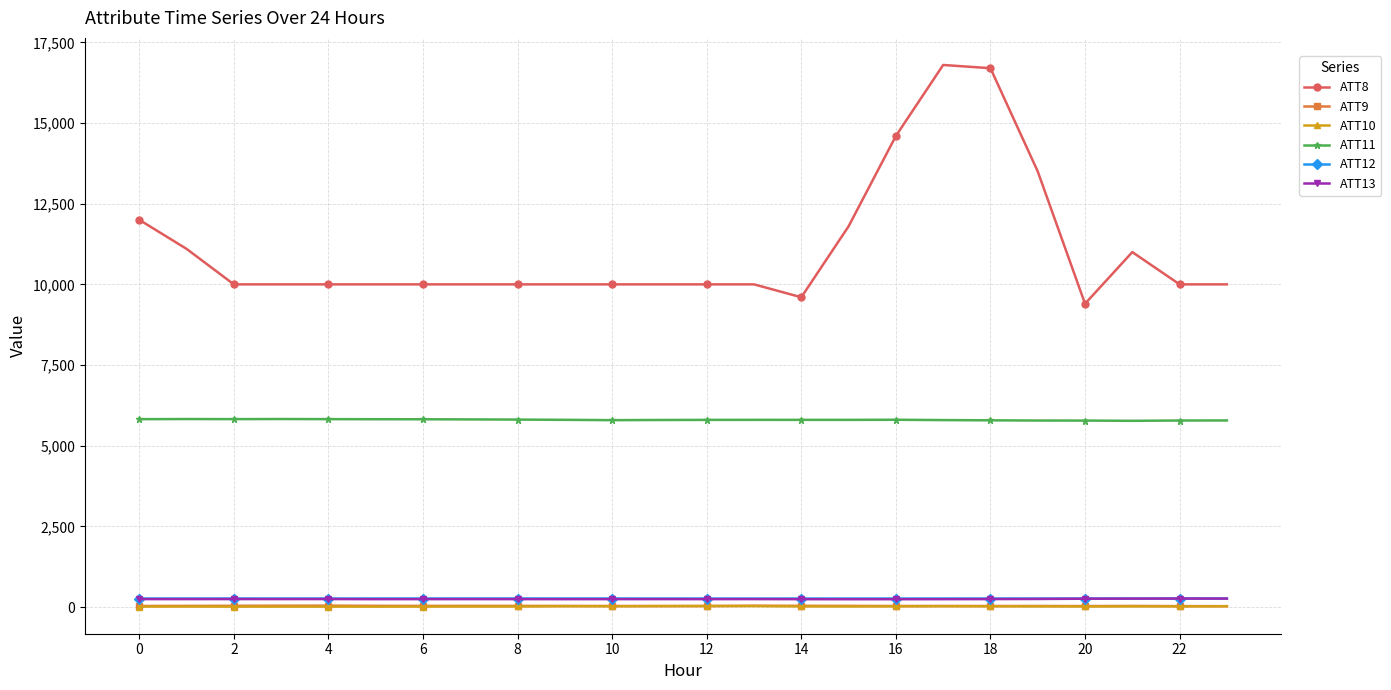

Which series has the widest spread of values?

ATT8